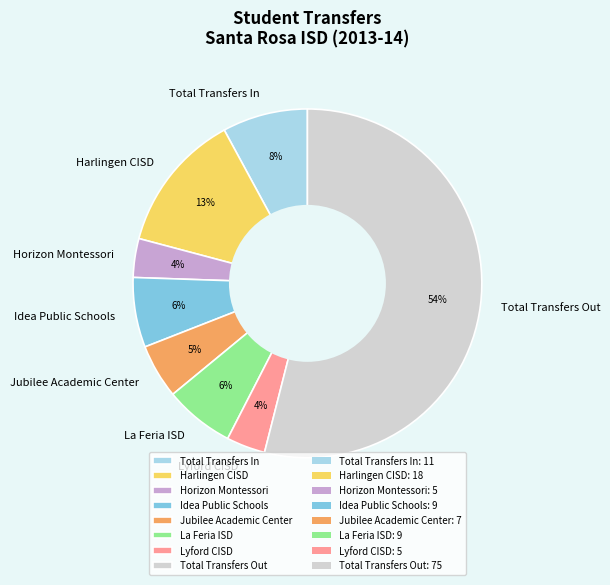

Which category has the biggest portion of the pie?

Total Transfers Out